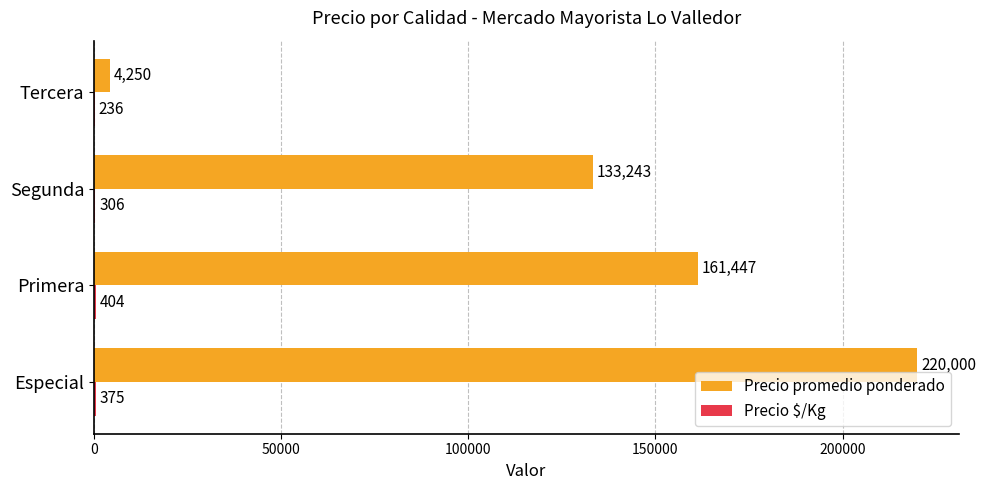

At which label does Precio promedio ponderado reach its peak?

Especial